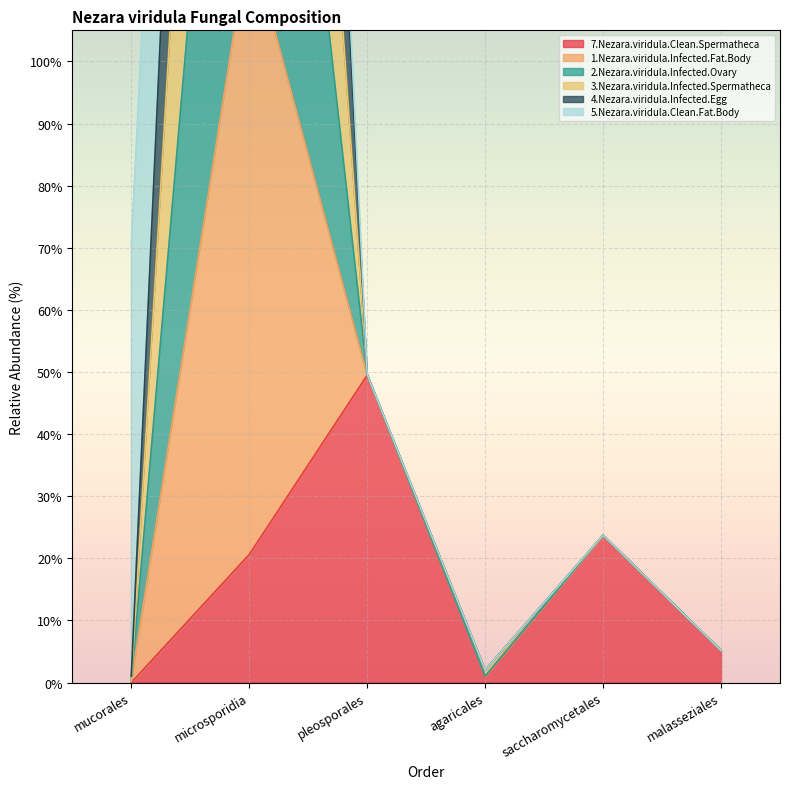

What is the difference between the 1.Nezara.viridula.Infected.Fat.Body values at agaricales and mucorales?

1.0